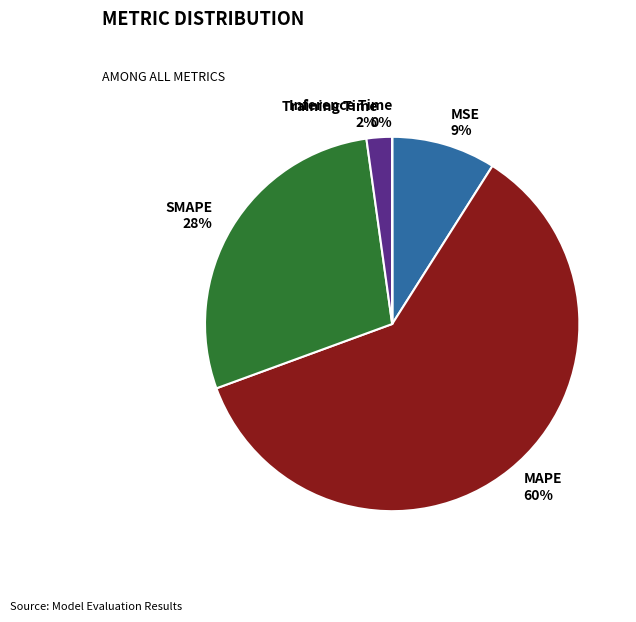

Which category accounts for the majority?

MAPE